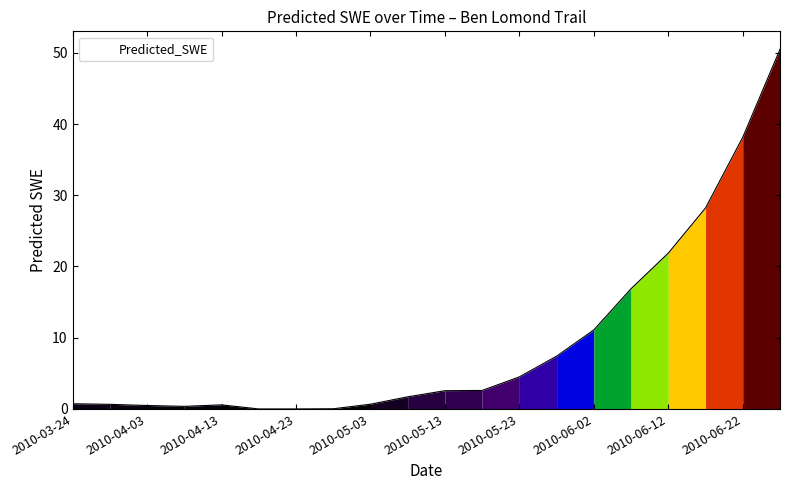

Count the number of data series in this chart.

1